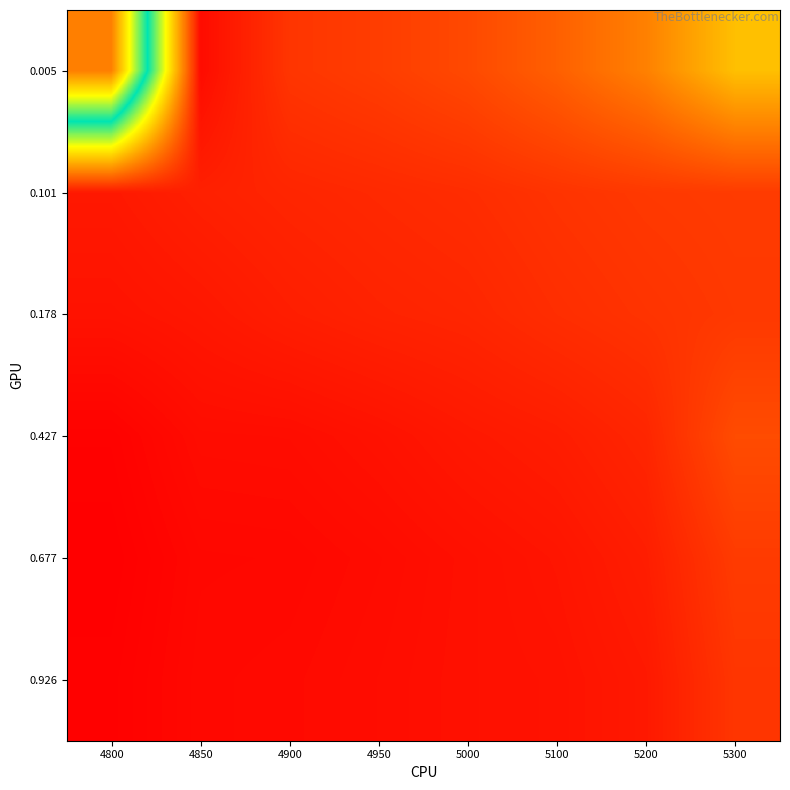

What is the greatest value displayed?

1.0